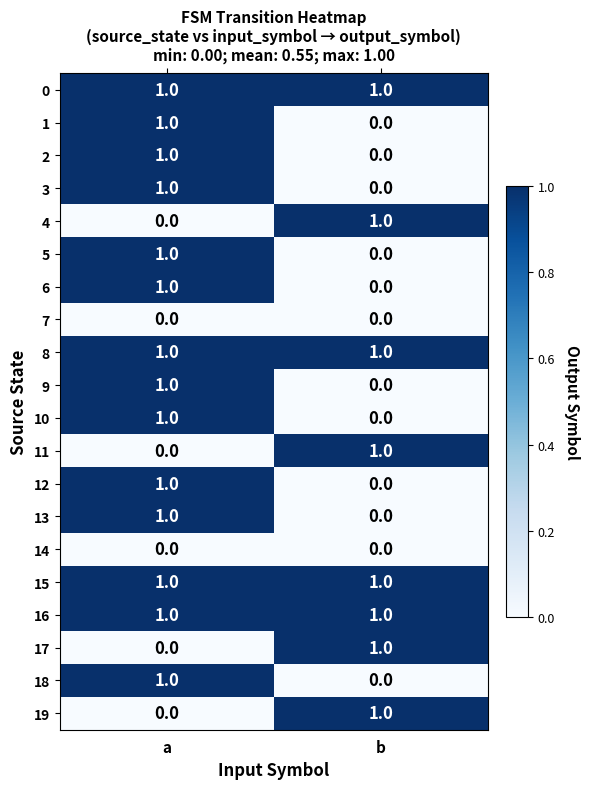

Count the number of categories in the chart.

2